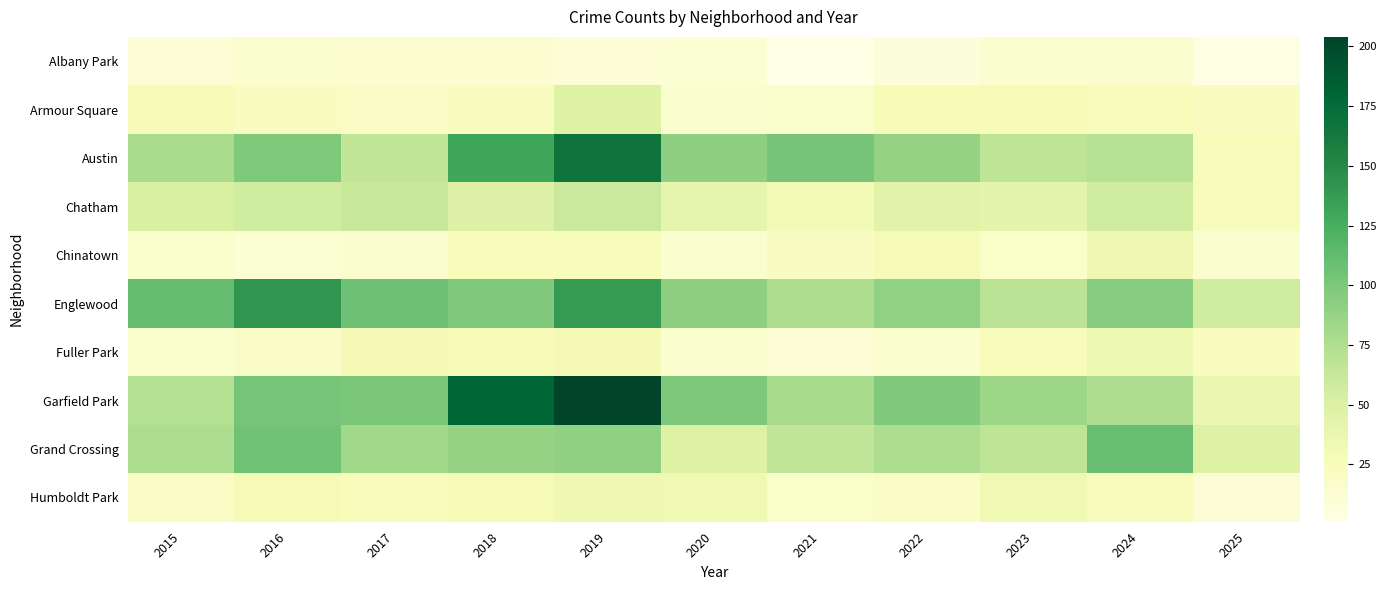

Which series has the widest spread of values?

Garfield Park